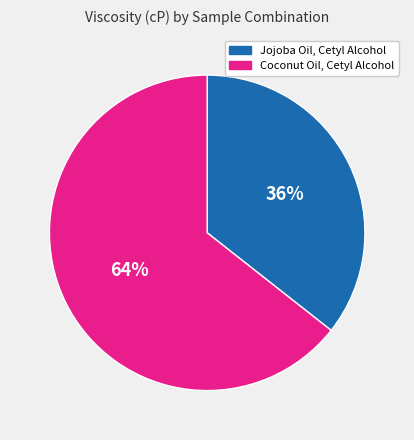

Approximately how many times larger is the value at Coconut Oil, Cetyl Alcohol compared to Jojoba Oil, Cetyl Alcohol?

1.8